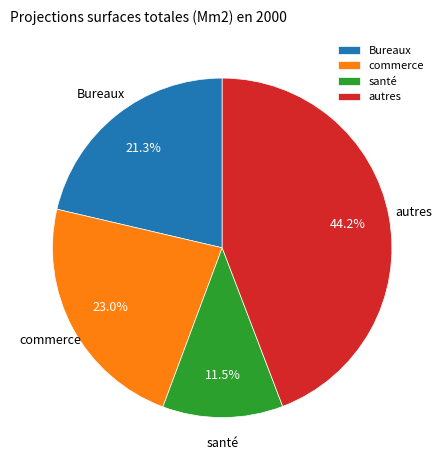

What is the smallest slice in the pie chart?

santé